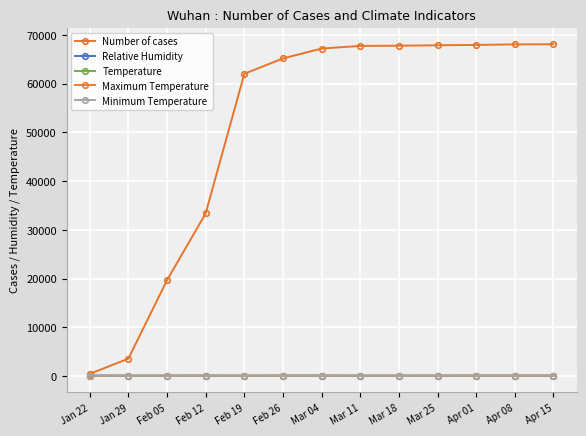

What is the total value across all series at Mar 11?

67976.9